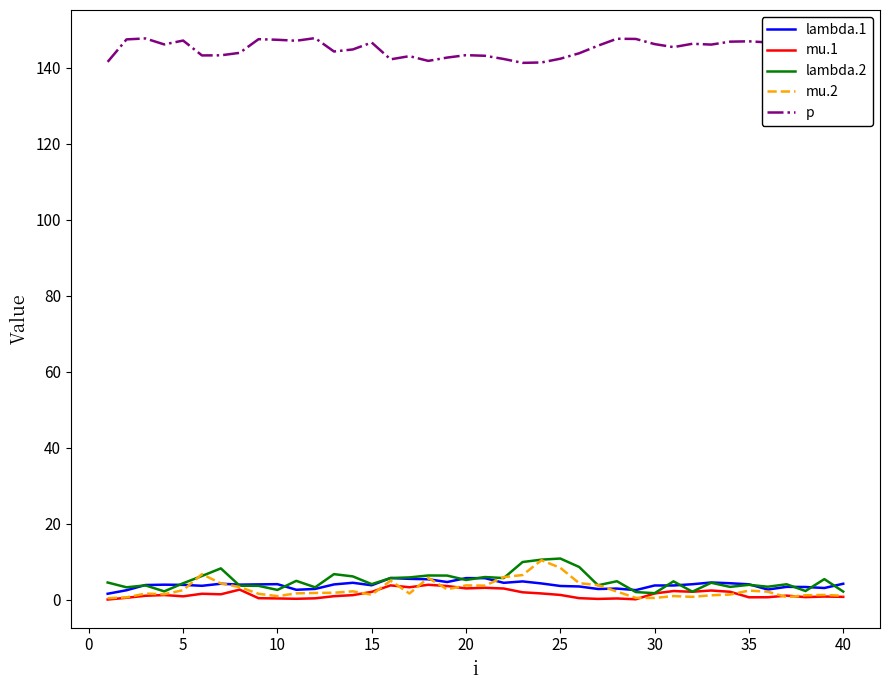

At how many categories does at least one series exceed 100?

40